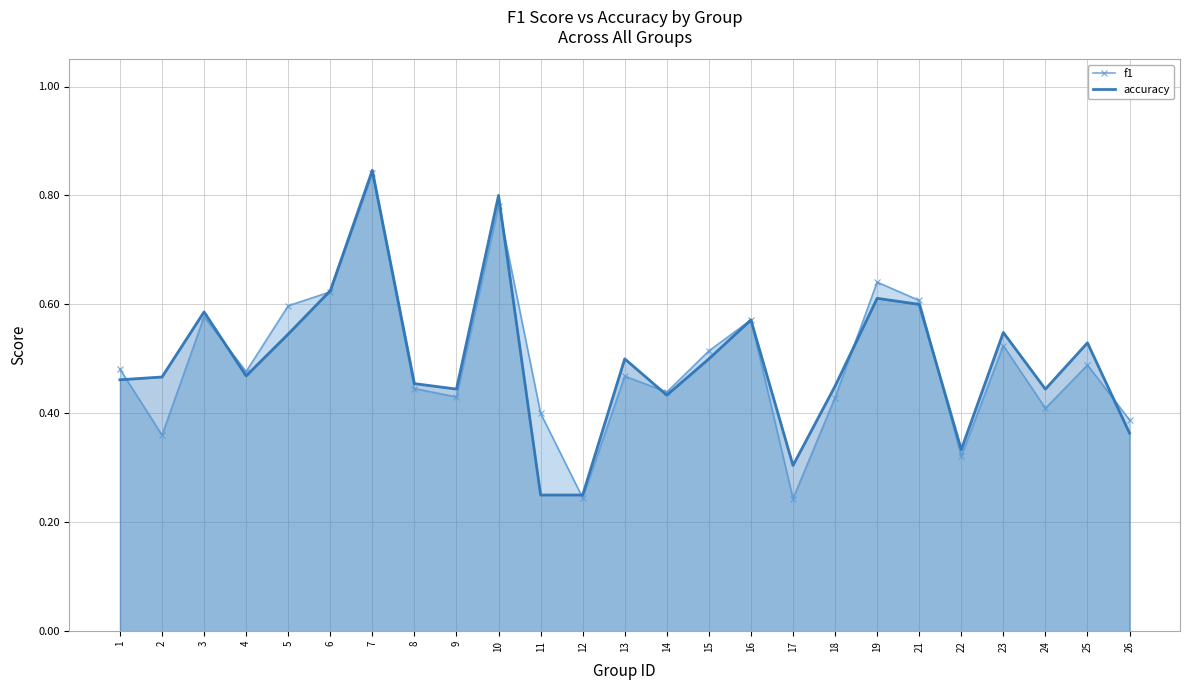

At which category is the sum across all series the highest?

7